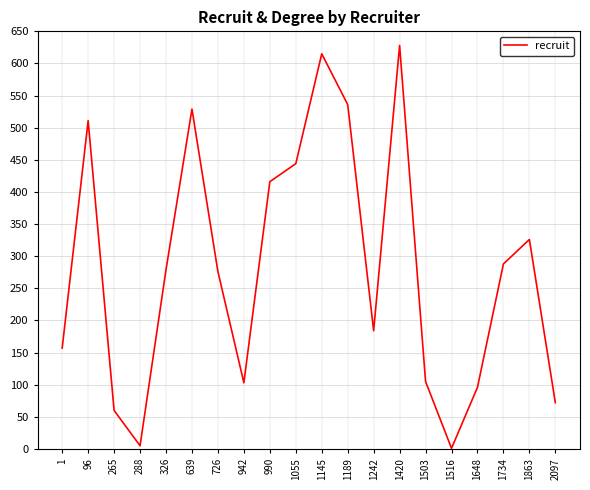

Which has a higher value, 1055 or 1145?

1145